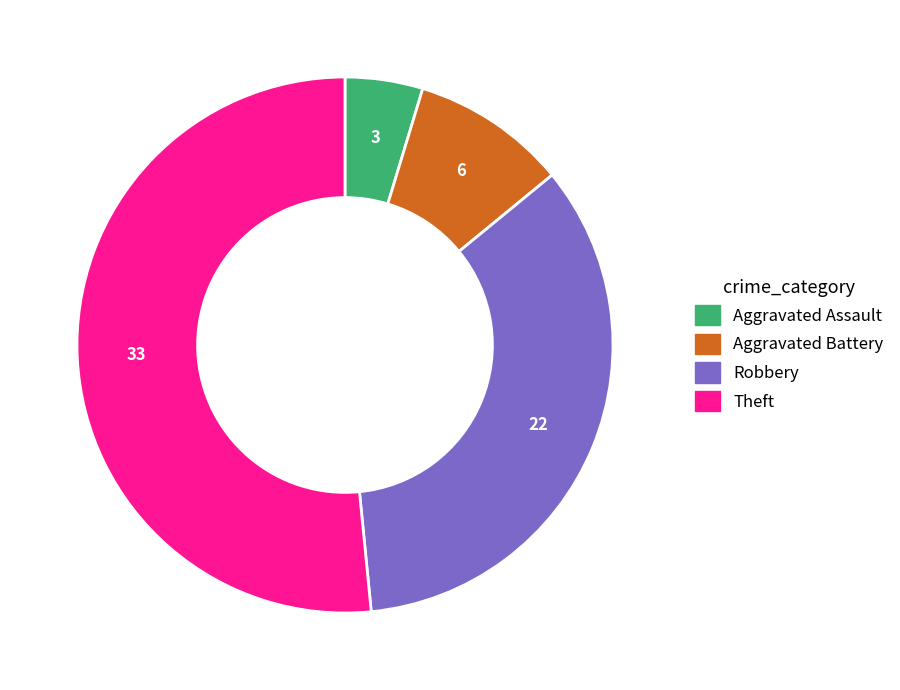

Which category accounts for the majority?

Theft